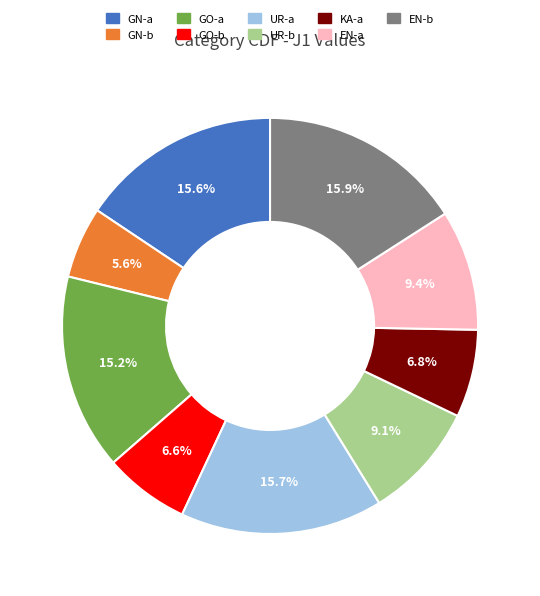

Which slice is the smallest?

GN-b